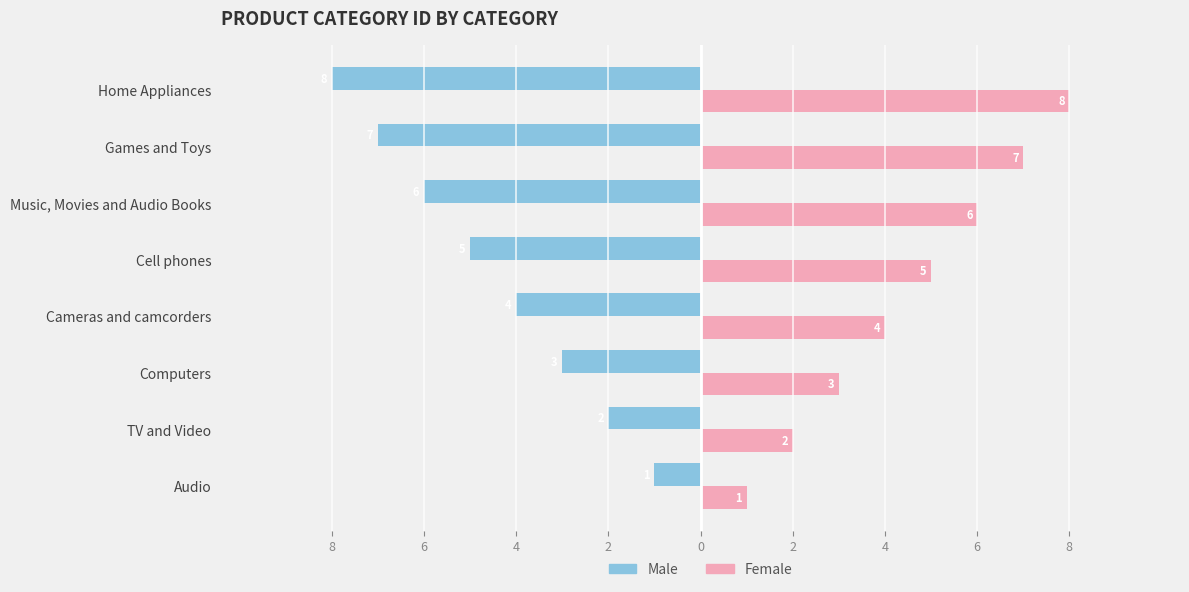

What are all the series names shown in the legend?

Male, Female